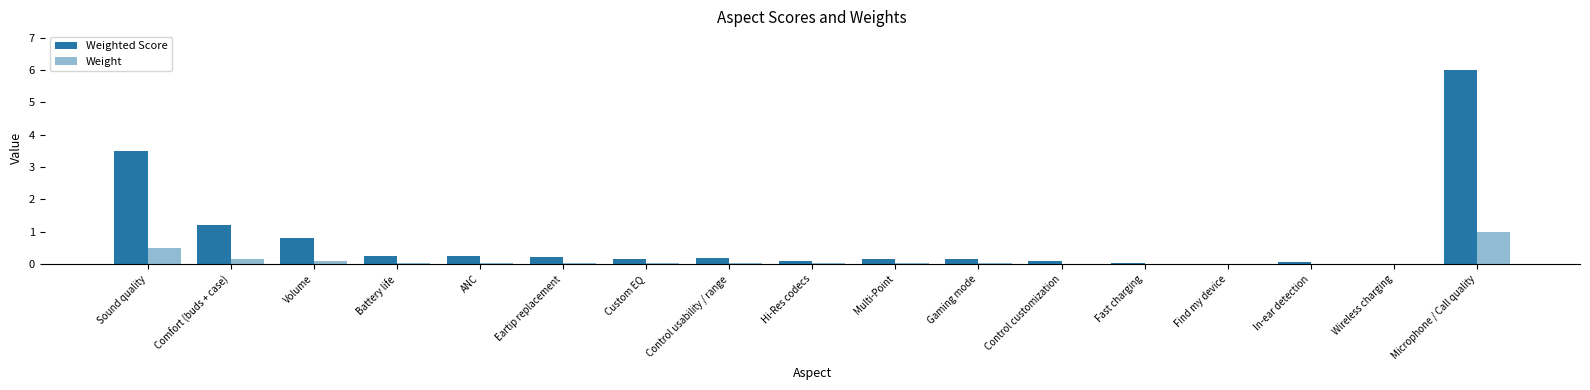

Reading right to left, what are all the values shown in this chart?

Weighted Score: 6.0	0.0	0.1	0.0	0.1	0.1	0.2	0.2	0.1	0.2	0.2	0.2	0.2	0.2	0.8	1.2	3.5
Weight: 1.0	0.0	0.0	0.0	0.0	0.0	0.0	0.0	0.0	0.0	0.0	0.0	0.0	0.0	0.1	0.1	0.5